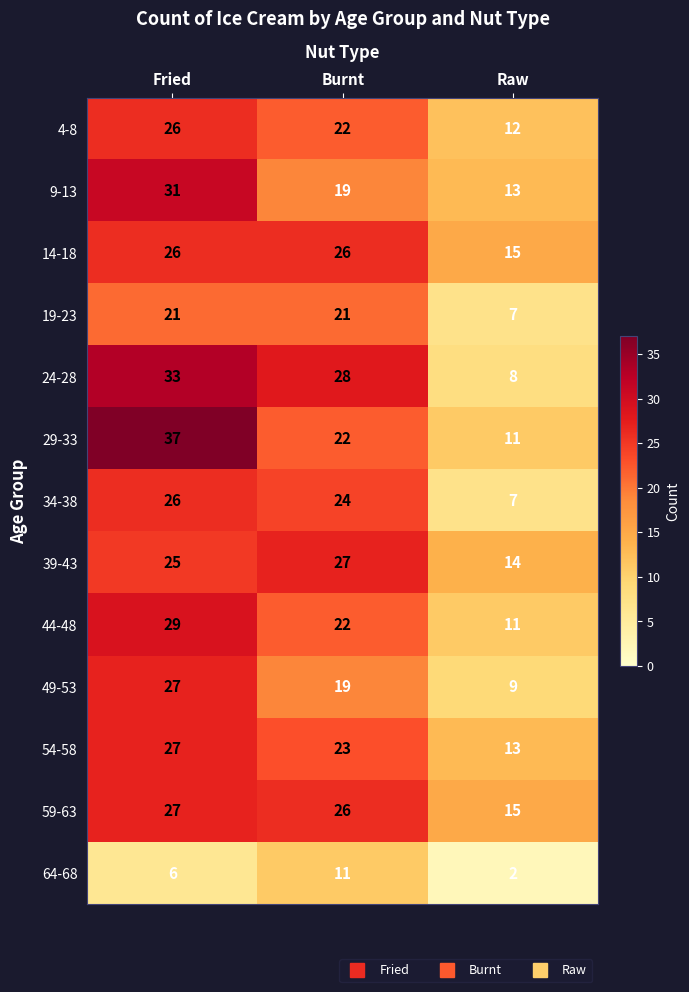

How many data points in 14-18 are less than 26?

1